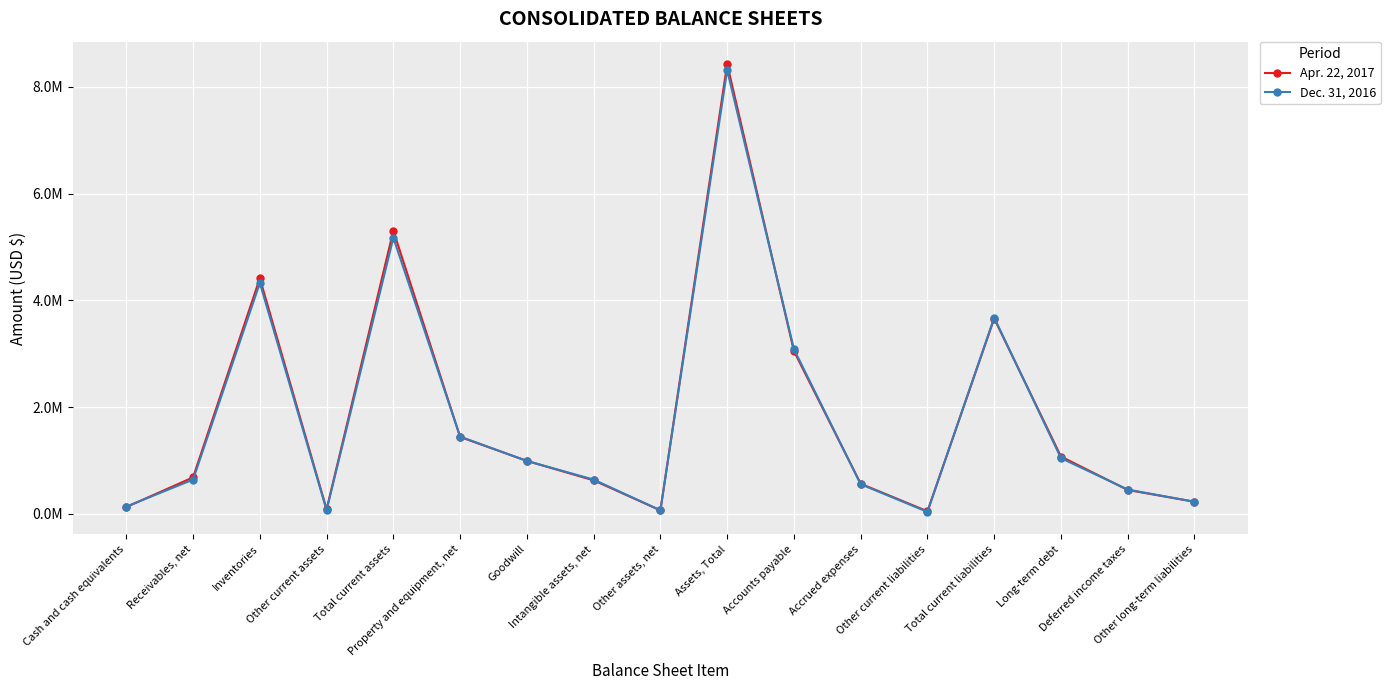

What is the difference between the maximum and second lowest values in the Dec. 31, 2016 series?

8250884